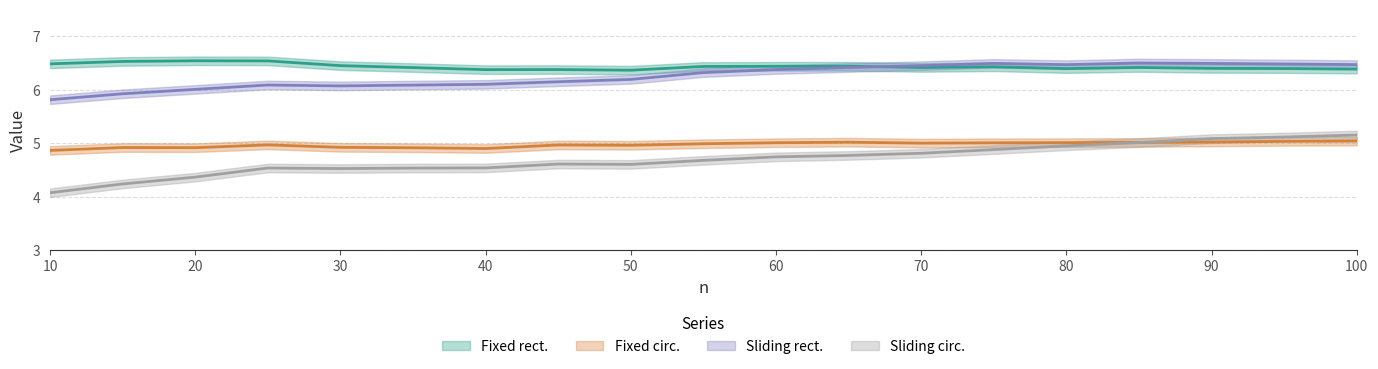

What is the total value across all series at 20?

22.1